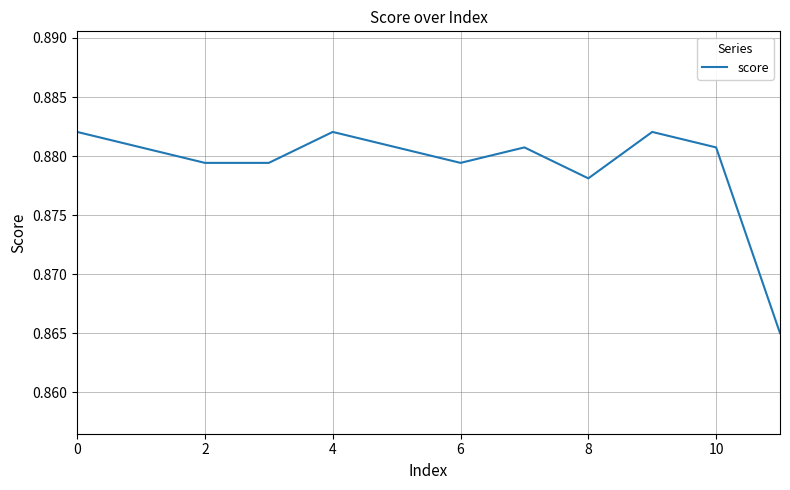

How many lines are shown in the chart?

1